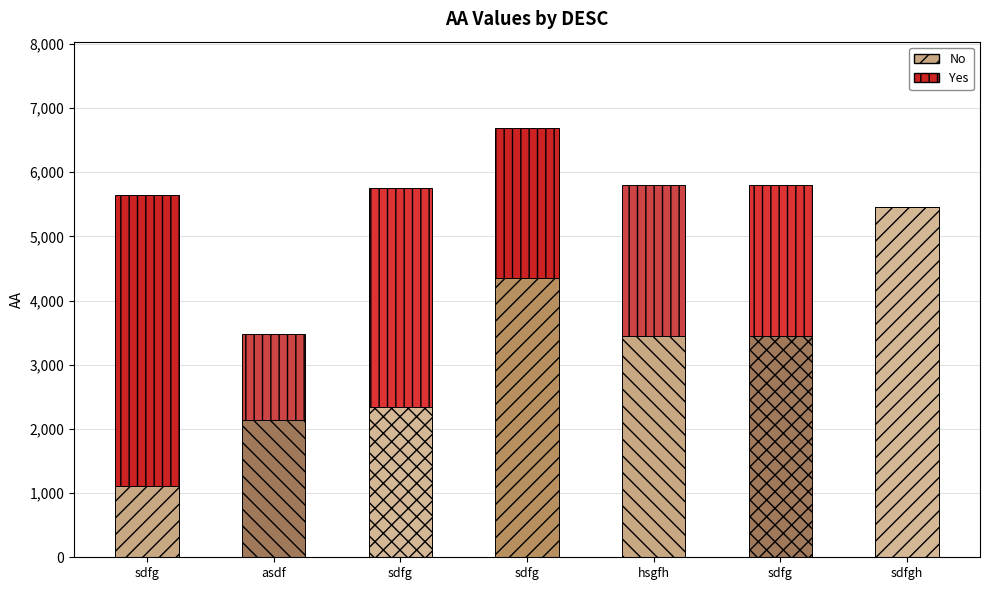

At which category is the sum across all series the highest?

sdfg